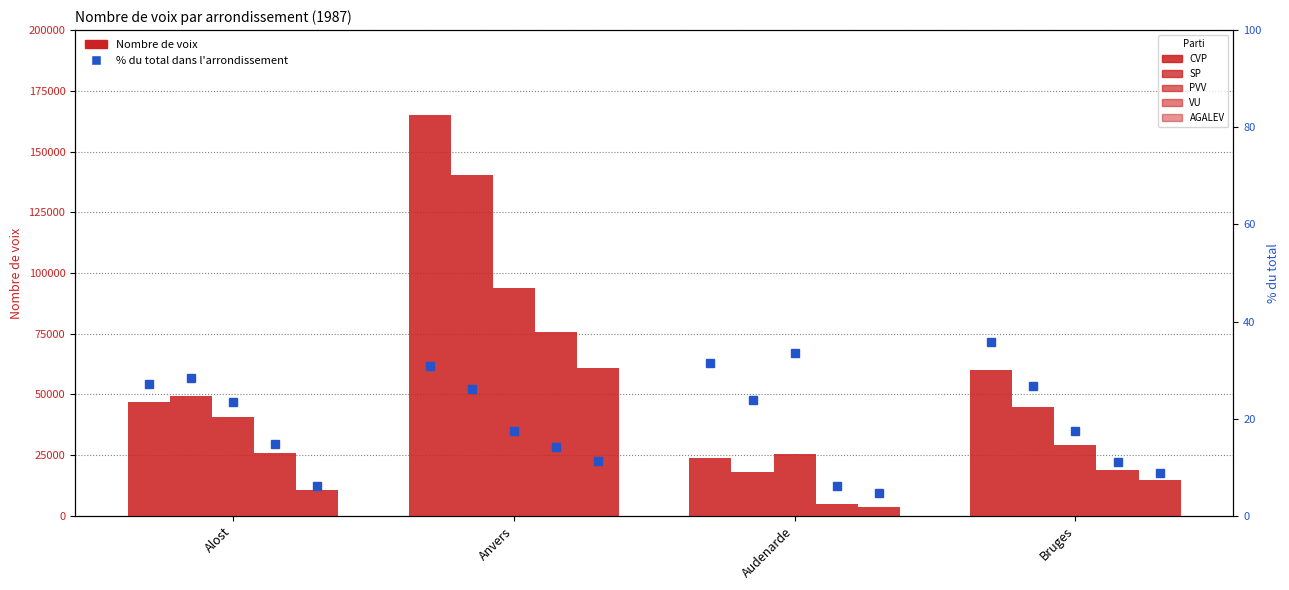

Which category has the lowest value across all series?

Audenarde